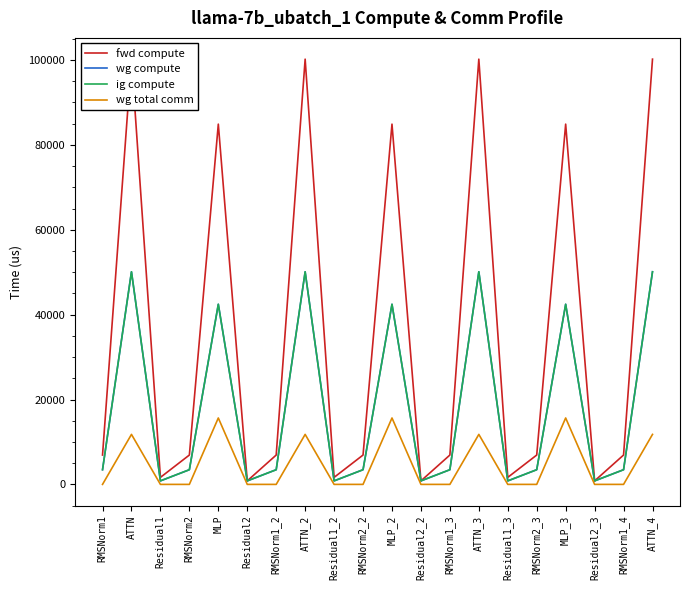

How many interior local valleys does the ig compute series have?

6